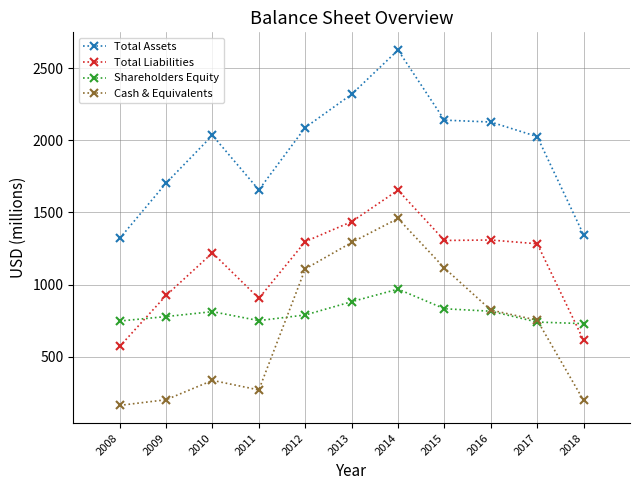

Does the chart have visible grid lines?

Yes